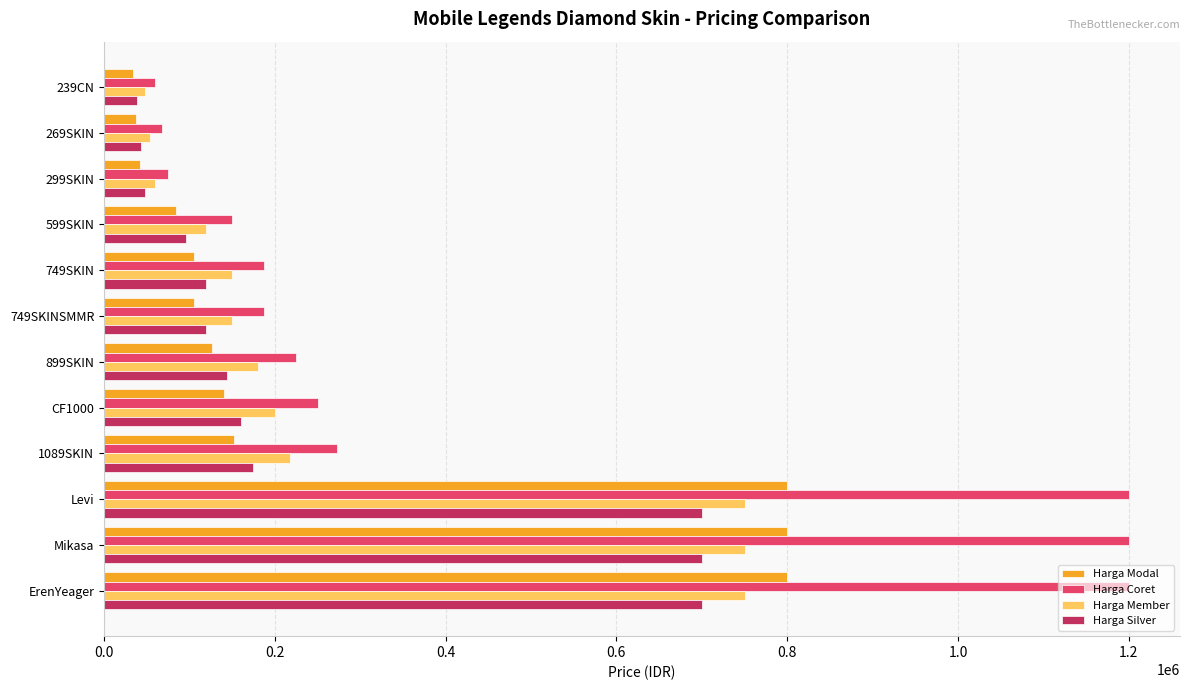

Which series has the largest total across all categories?

Harga Coret